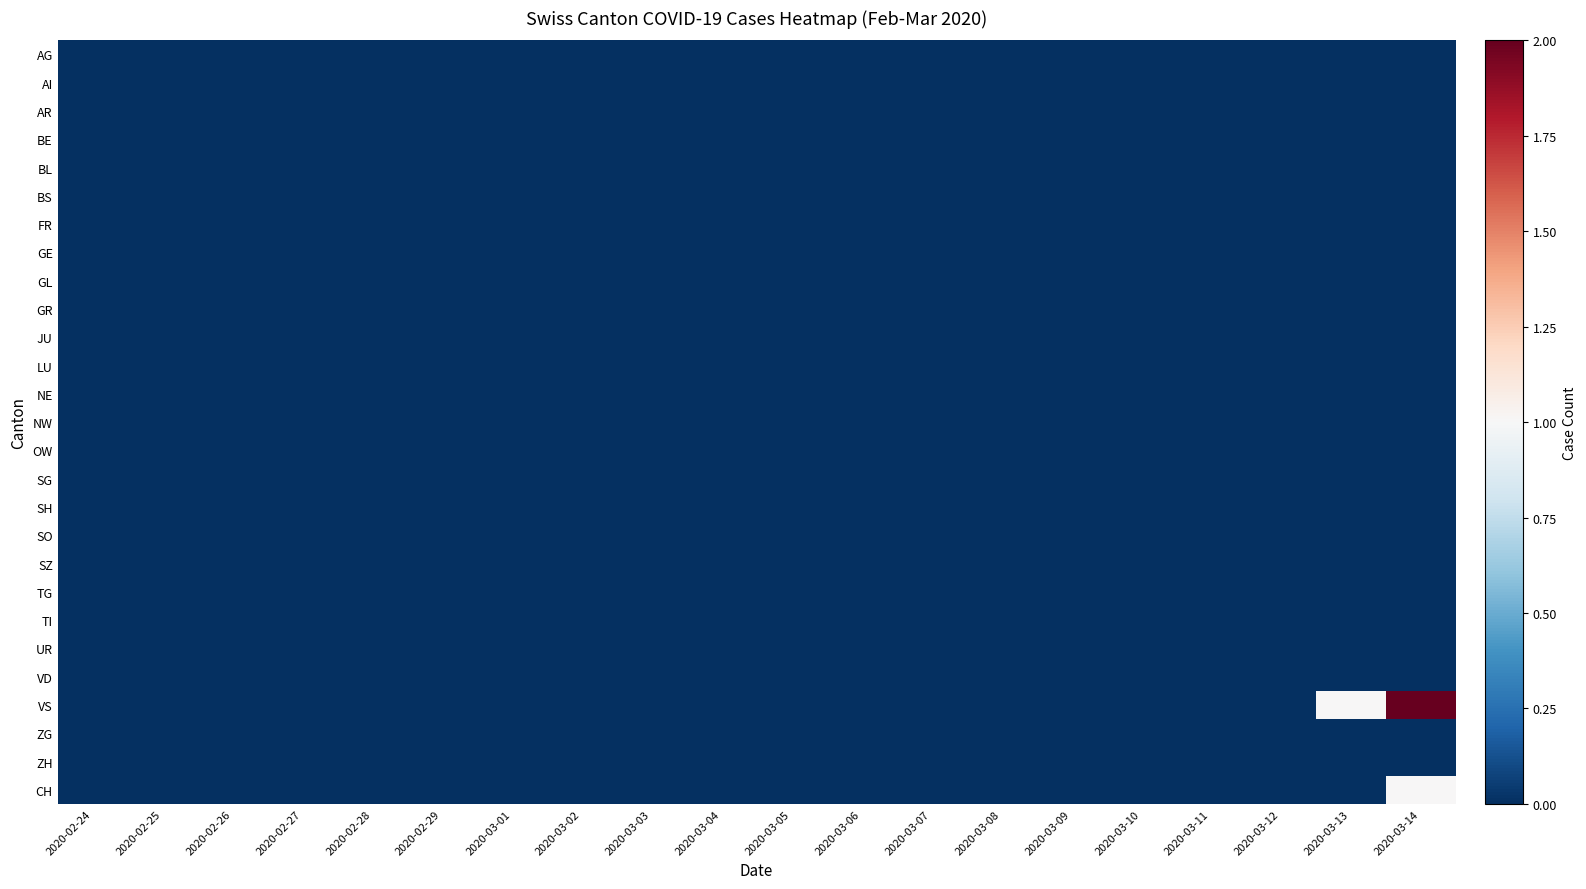

Which category has the highest value across all series?

2020-03-14